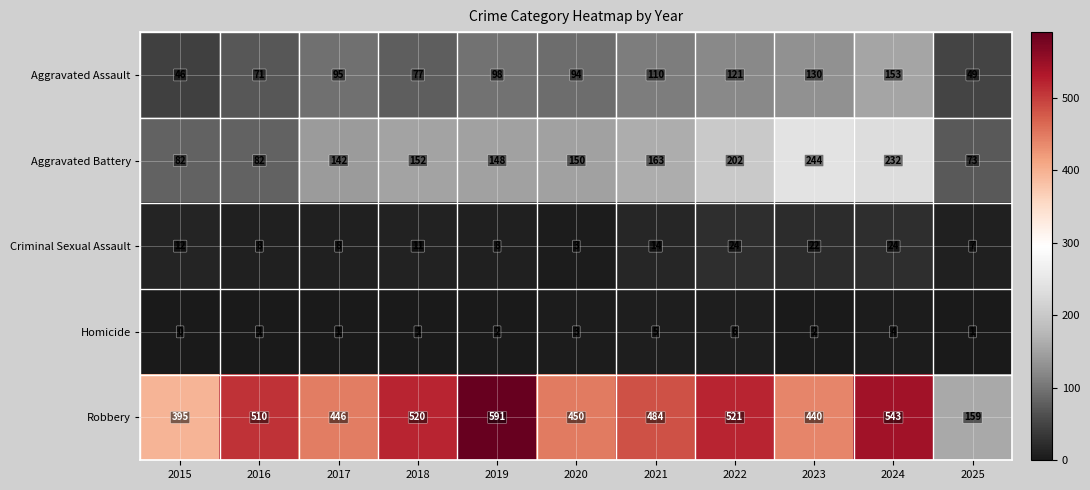

What is the difference between the maximum and second lowest values in the Criminal Sexual Assault series?

17